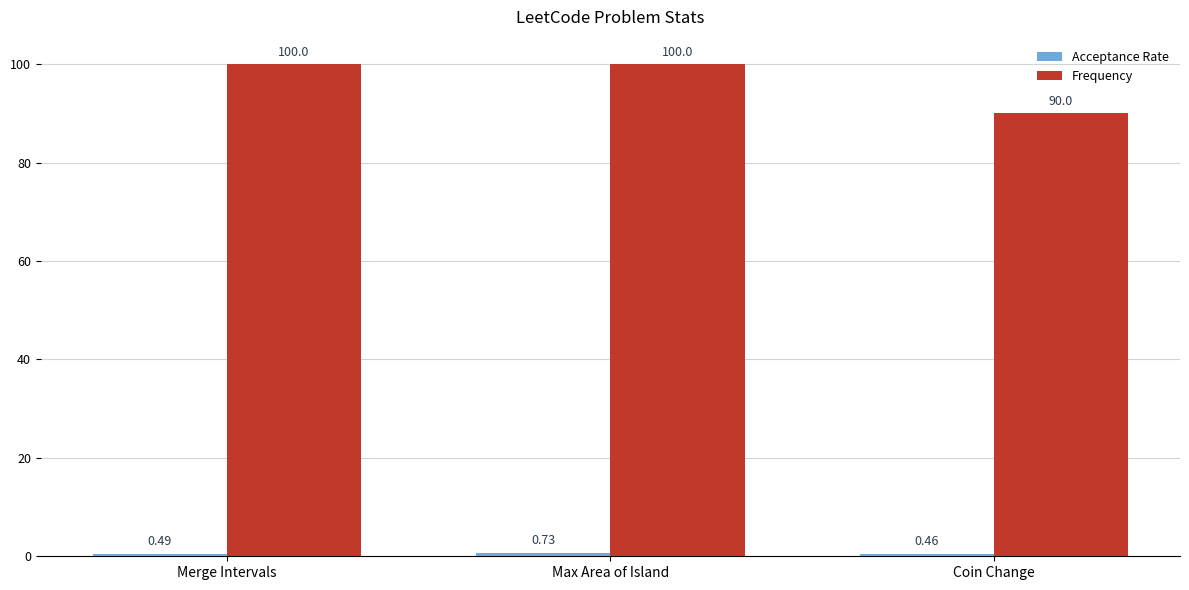

Which series has the largest range (max minus min)?

Frequency